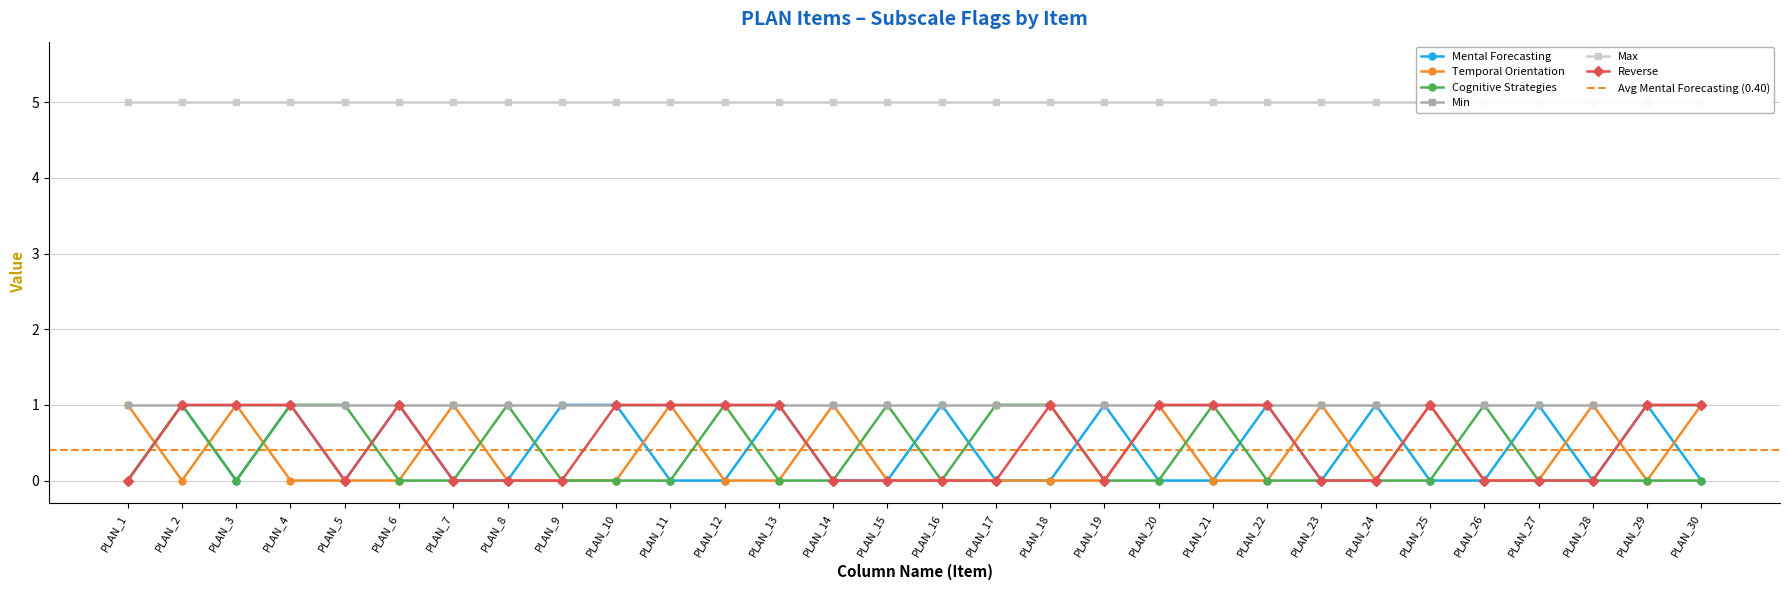

True or false: Cognitive Strategies has more than 1 interior local peaks.

True